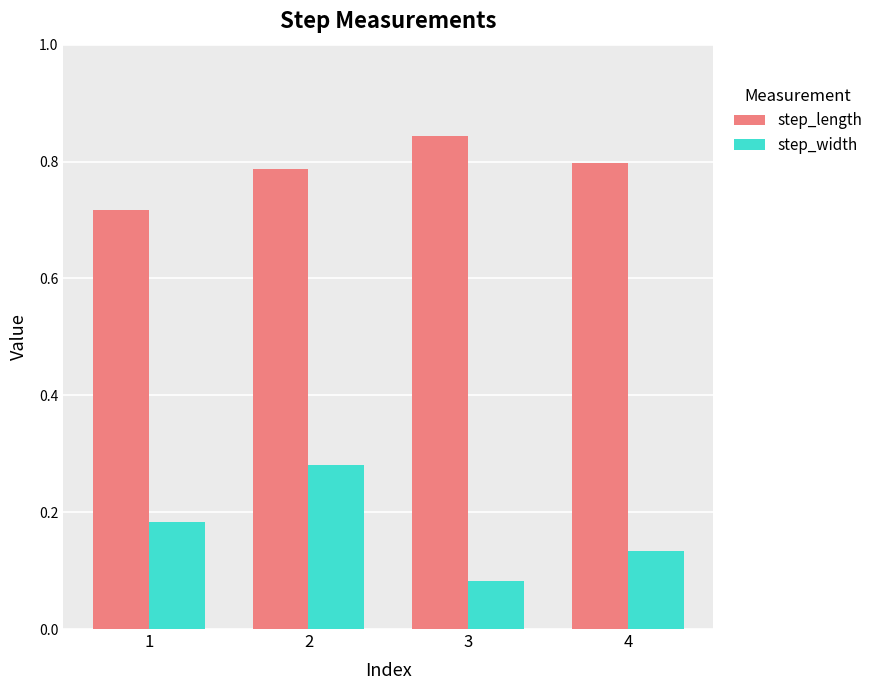

Rank the series at 4 from lowest to highest value.

step_width, step_length